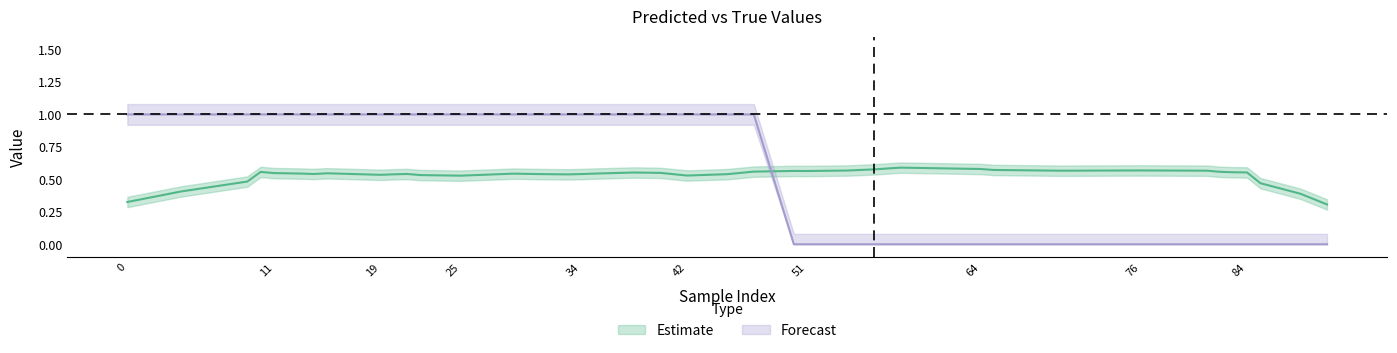

Does the chart display data point markers on the line(s)?

No